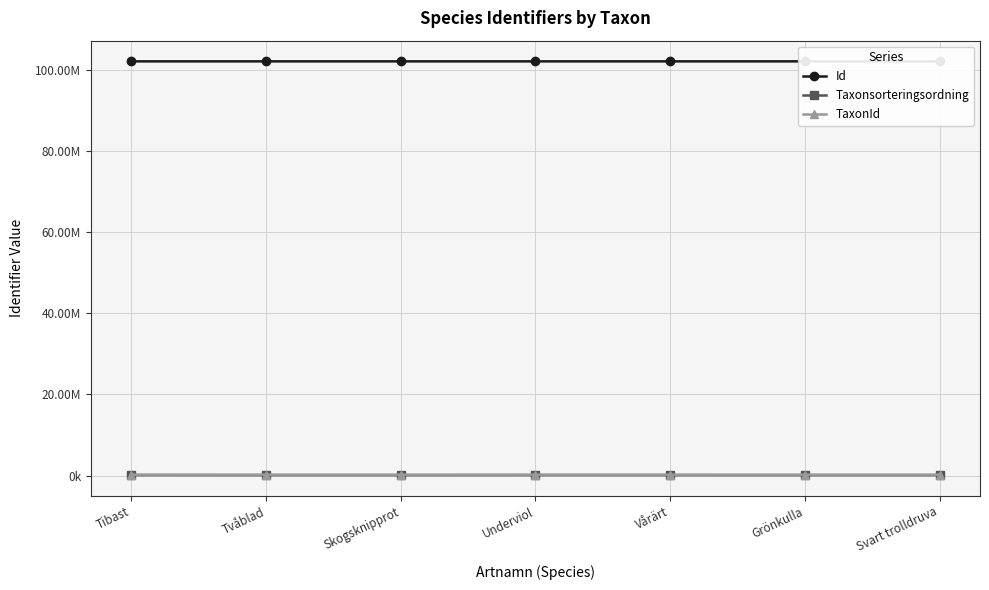

At how many categories does at least one series exceed 100807843?

7